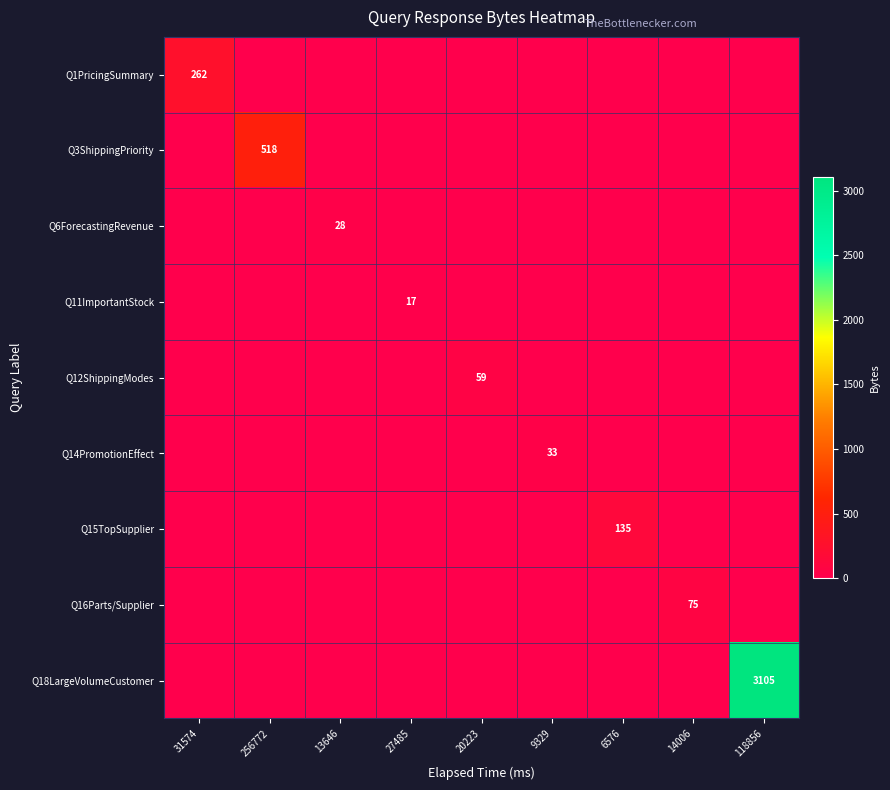

The value of Q6ForecastingRevenue at 13646 is 18. True or false?

False